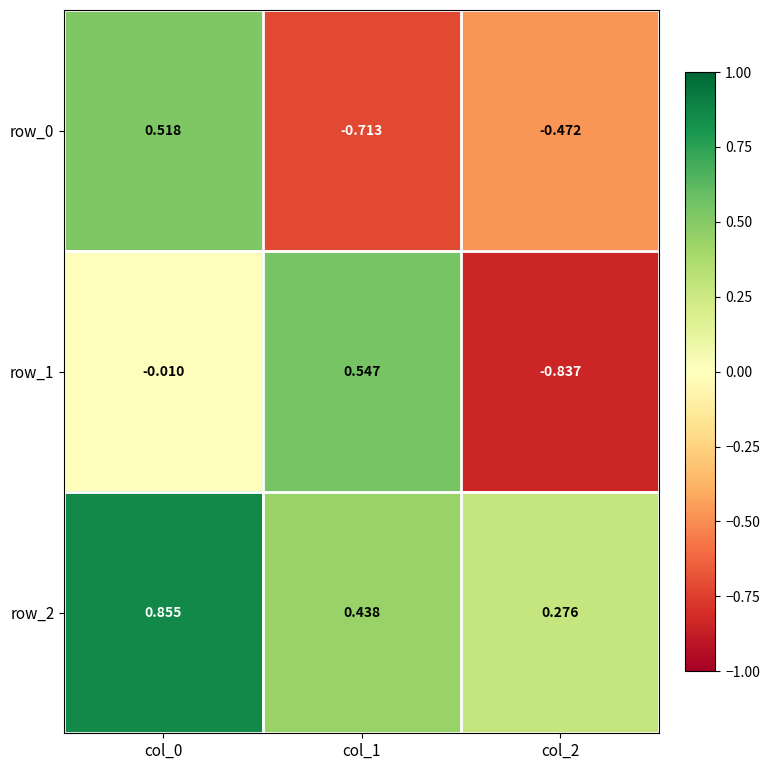

Which category has the highest value in the row_0 series?

col_0